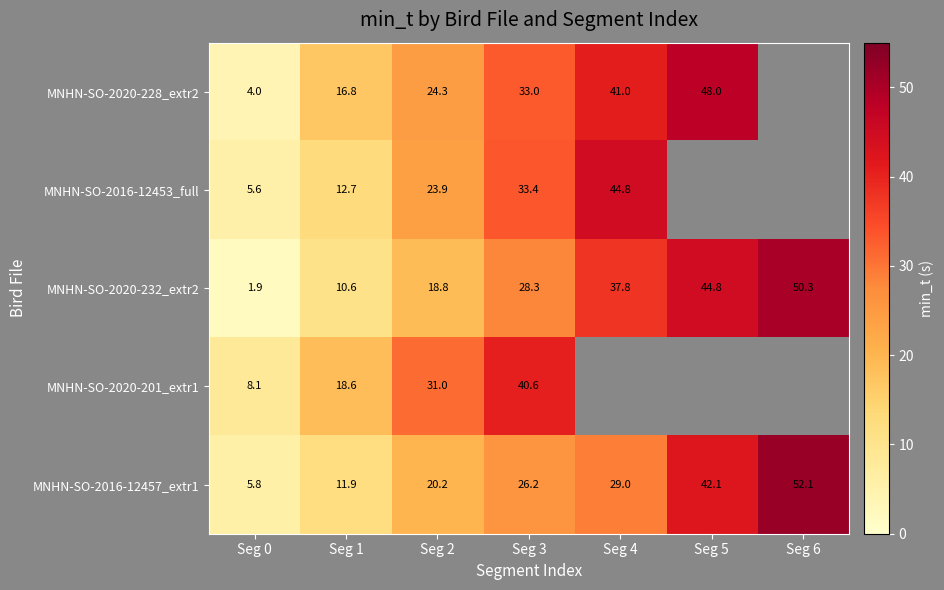

Is the value of MNHN-SO-2016-12457_extr1 at Seg 1 greater than the value of MNHN-SO-2016-12453_full at Seg 4?

No